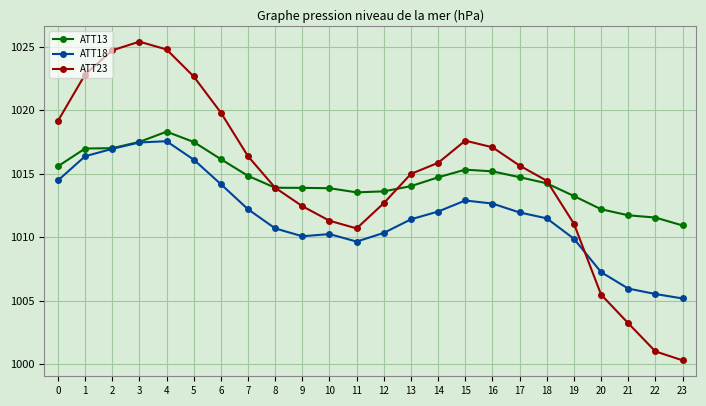

Count the number of categories in the chart.

24